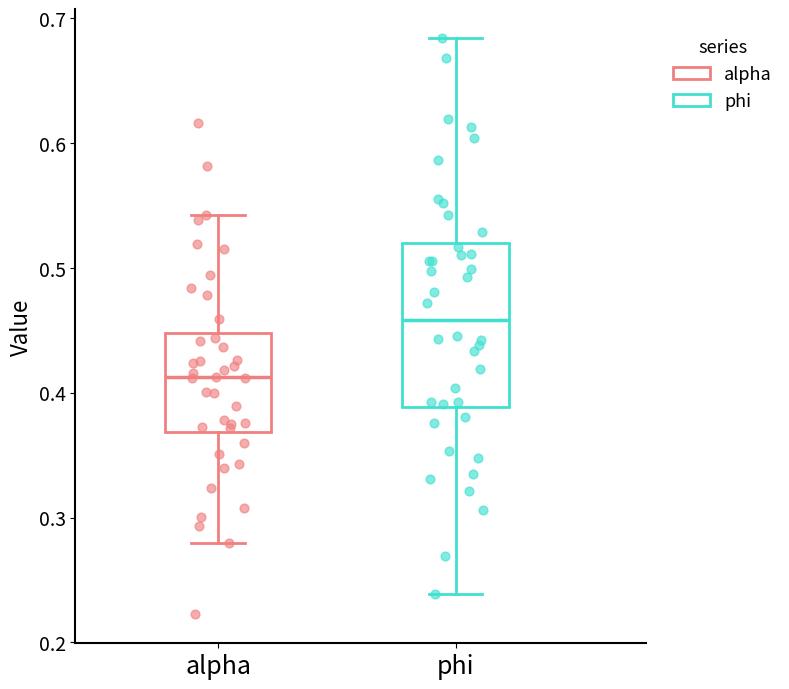

Where does the median line of the box for alpha sit on the y-axis? The values are not printed on the chart, so give them approximately, as read against the axis.

0.41